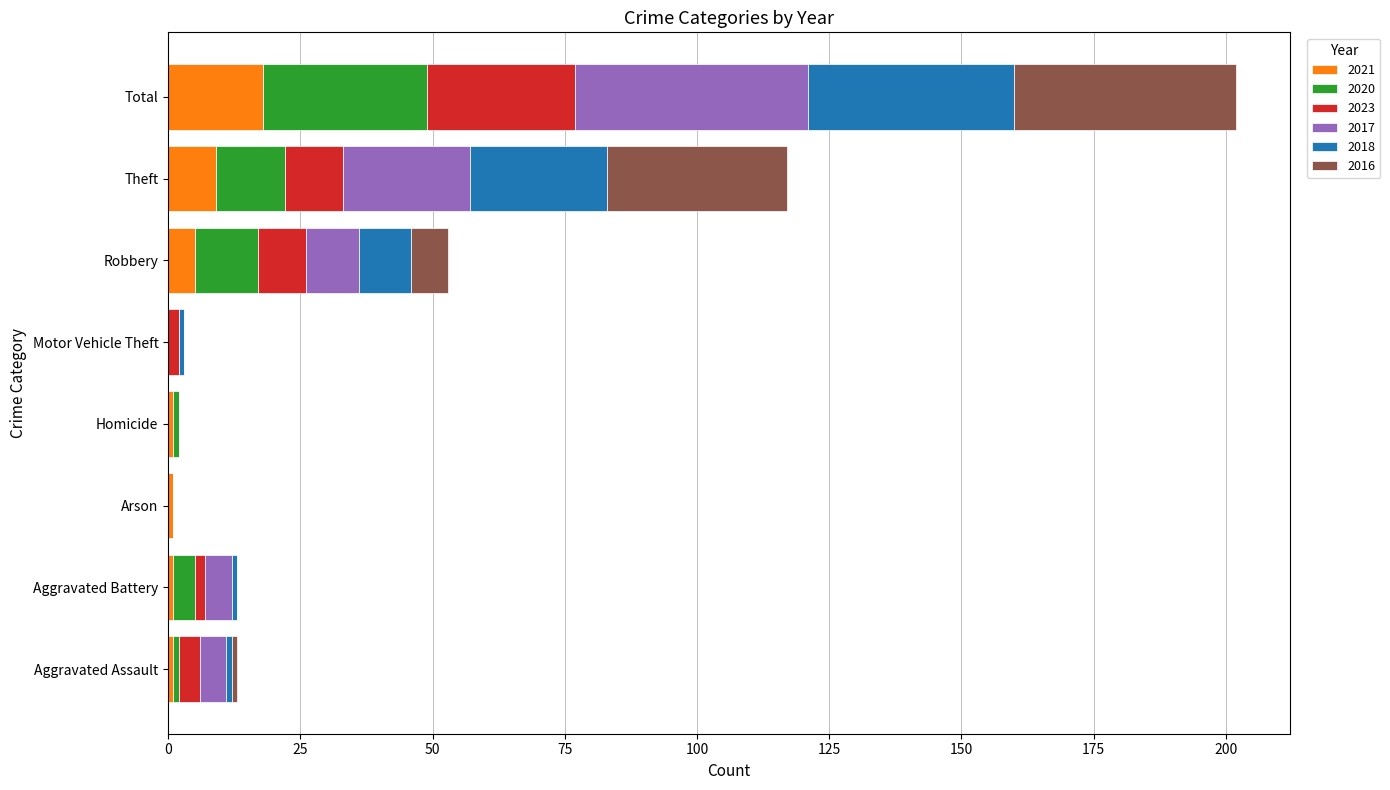

At which category is the sum across all series the highest?

Total